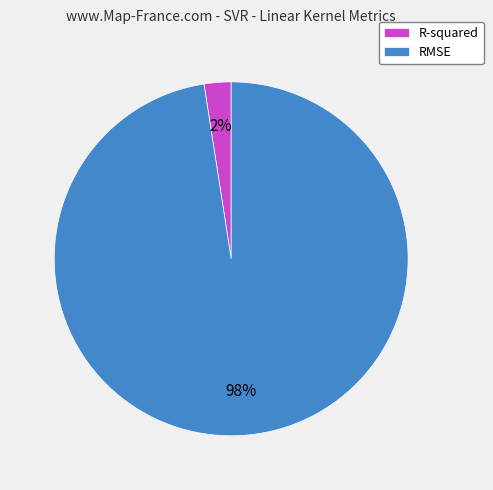

Is the sum of R-squared and RMSE greater than half?

Yes